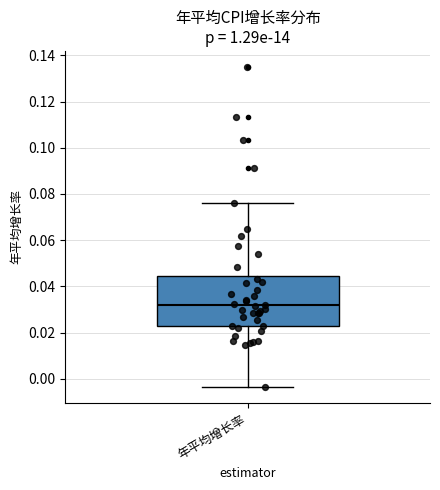

Where does the upper whisker of the box for 年平均增长率 end on the y-axis? The values are not printed on the chart, so give them approximately, as read against the axis.

0.076